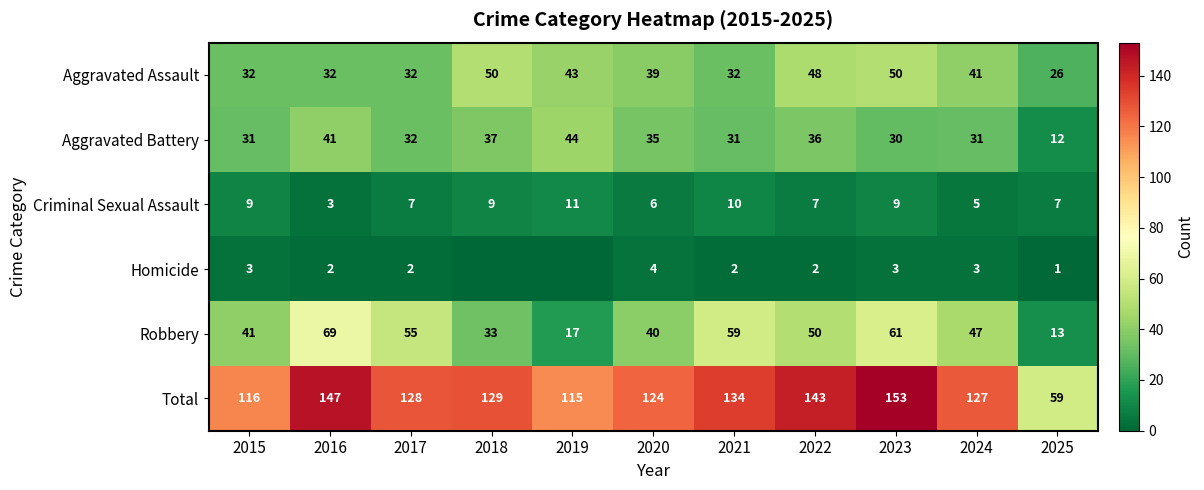

At 2025, list the series in order from smallest to largest.

Homicide, Criminal Sexual Assault, Aggravated Battery, Robbery, Aggravated Assault, Total